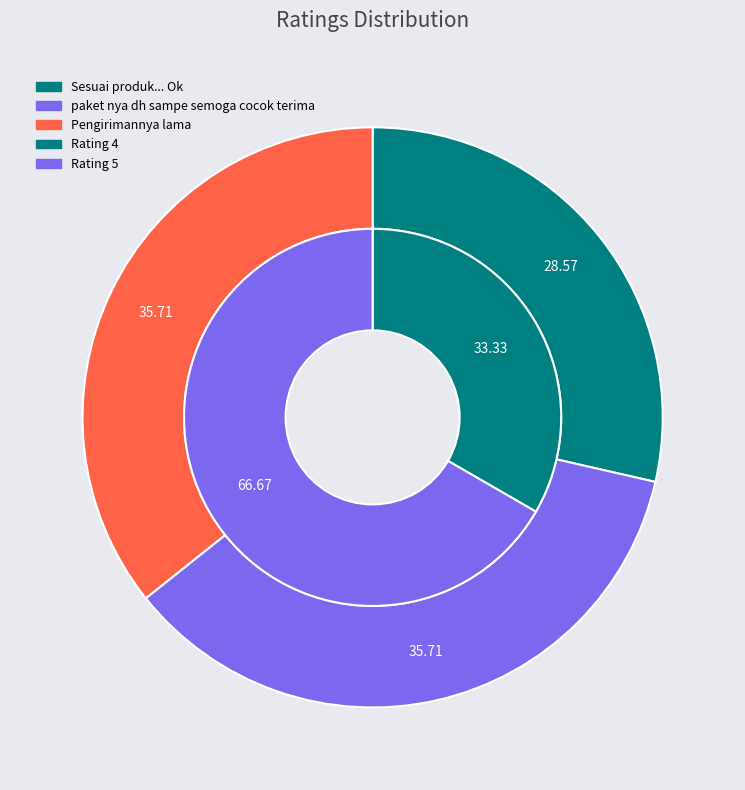

Is paket nya dh sampe semoga cocok terima the majority of the pie?

No